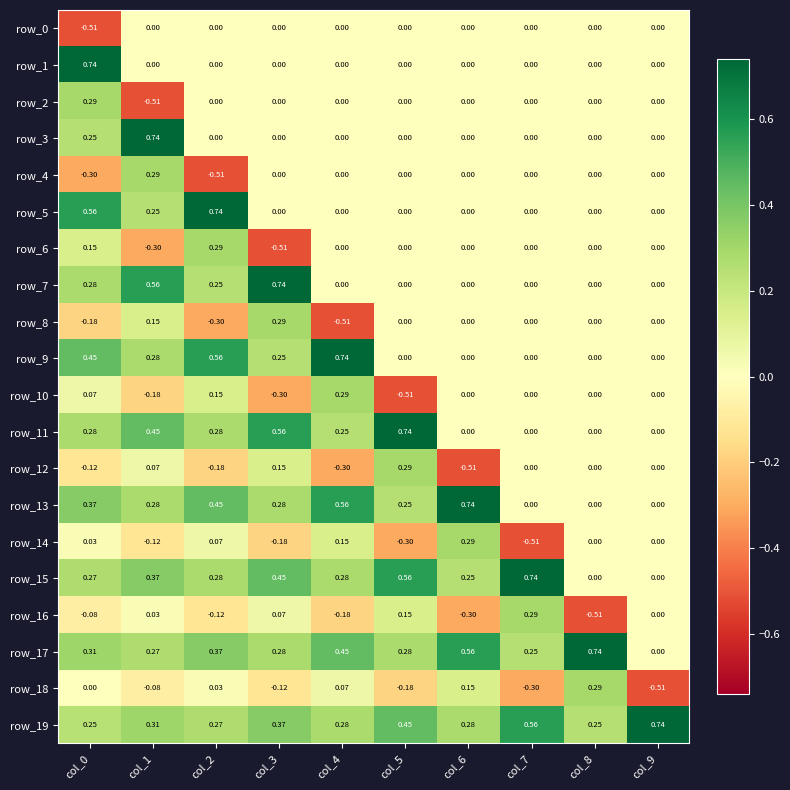

Is the value of row_19 at col_1 greater than the value of row_4 at col_9?

Yes